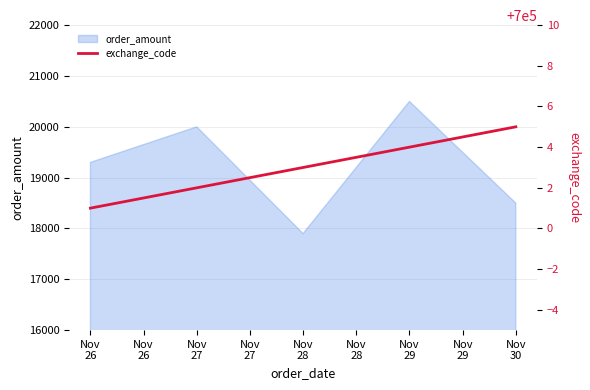

What is the highest value of the order_amount series?

20500